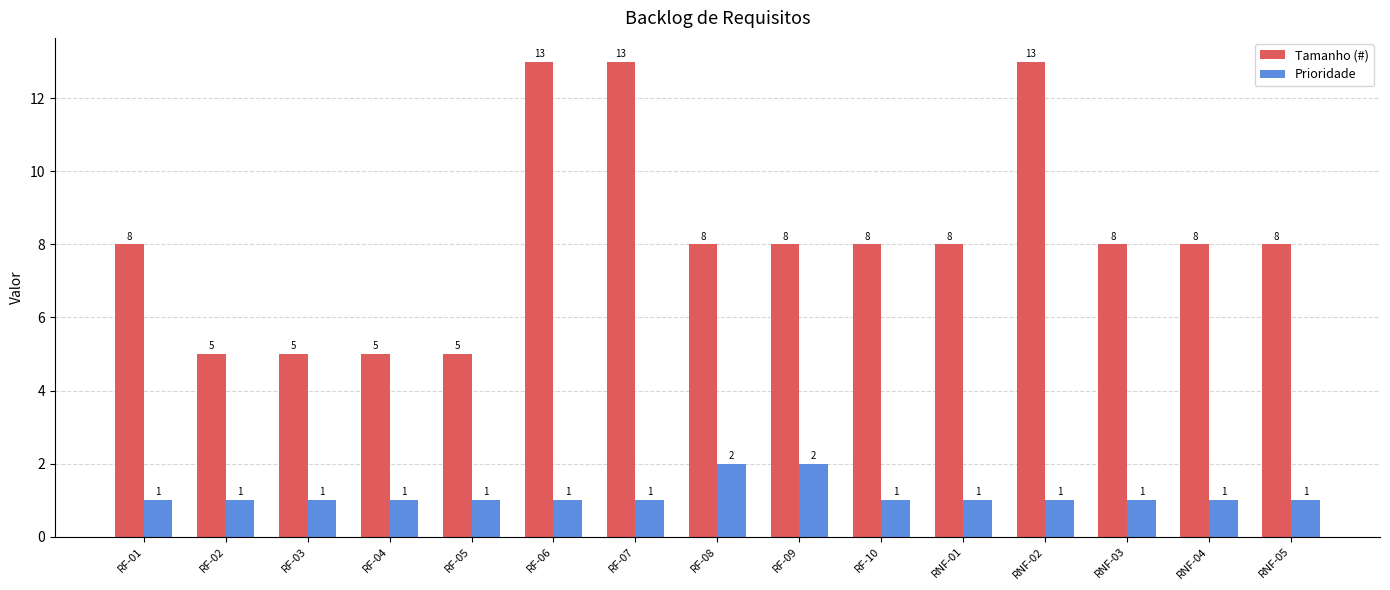

List the series in order of their peak value, lowest first.

Prioridade, Tamanho (#)